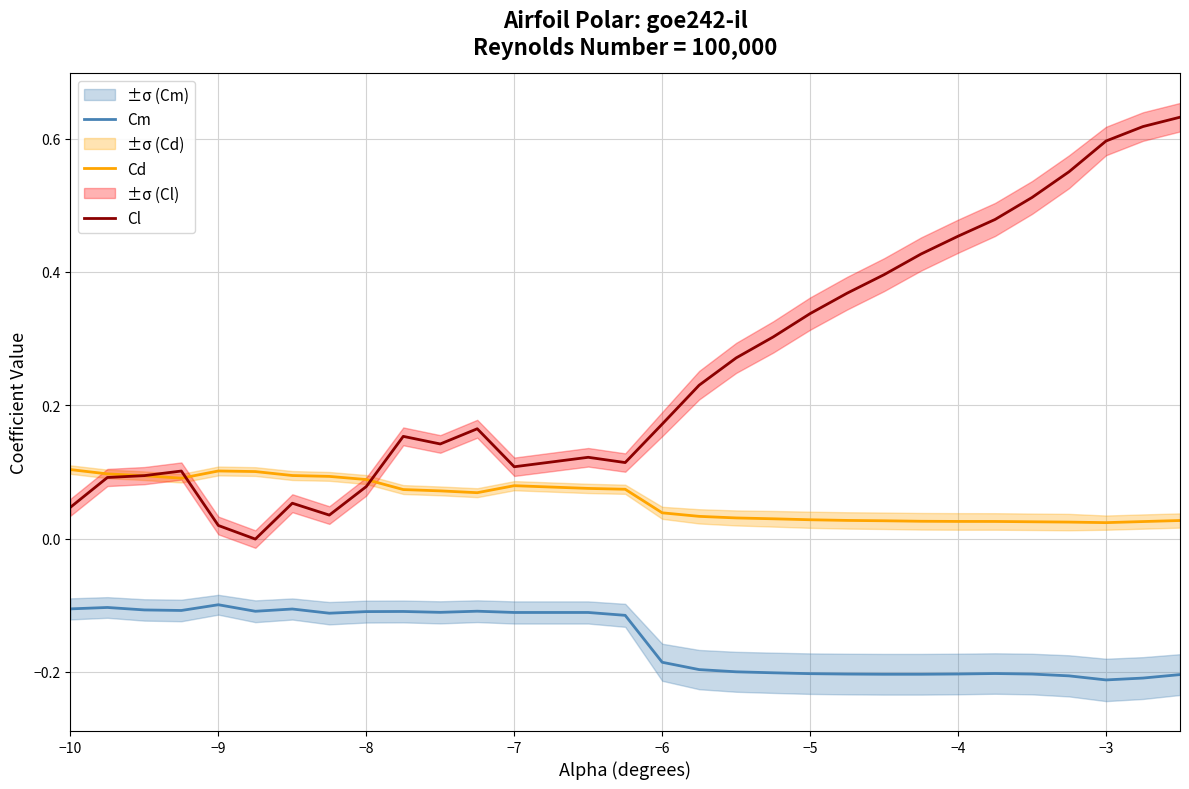

Does the chart display data point markers on the line(s)?

No